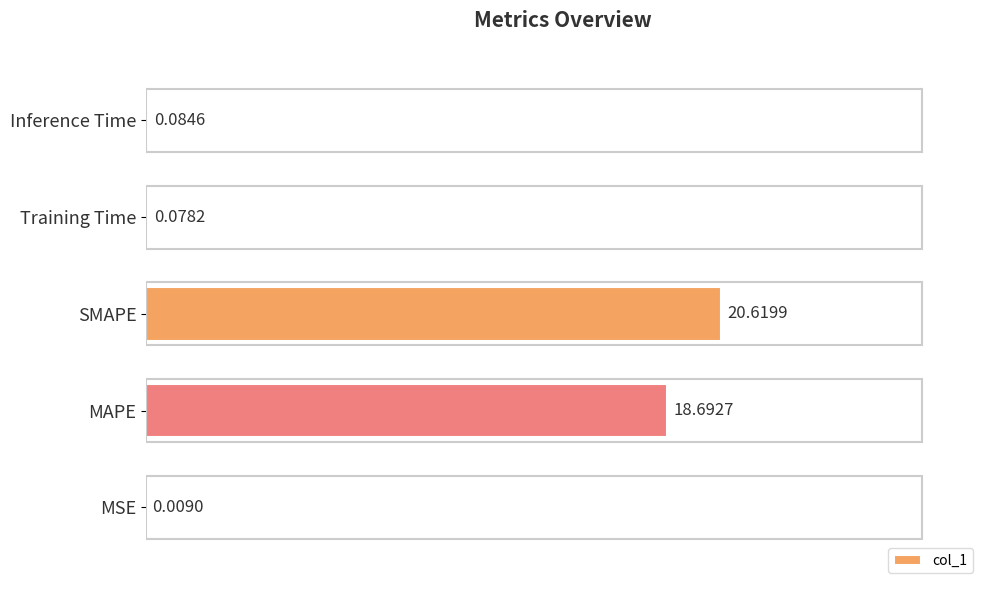

Which label corresponds to the largest value in the chart?

SMAPE